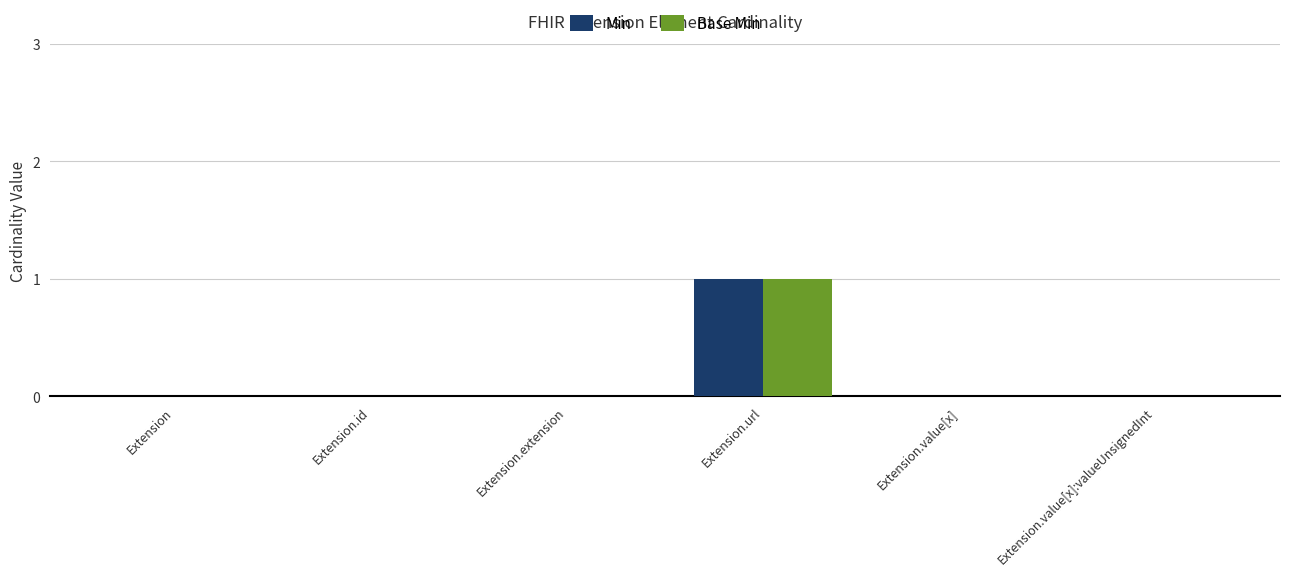

What is the maximum value for Base Min?

1